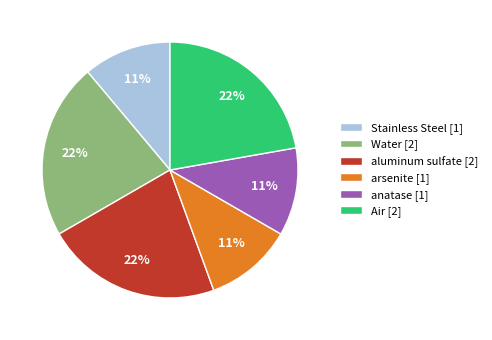

To the nearest percent, what portion does arsenite represent?

11%